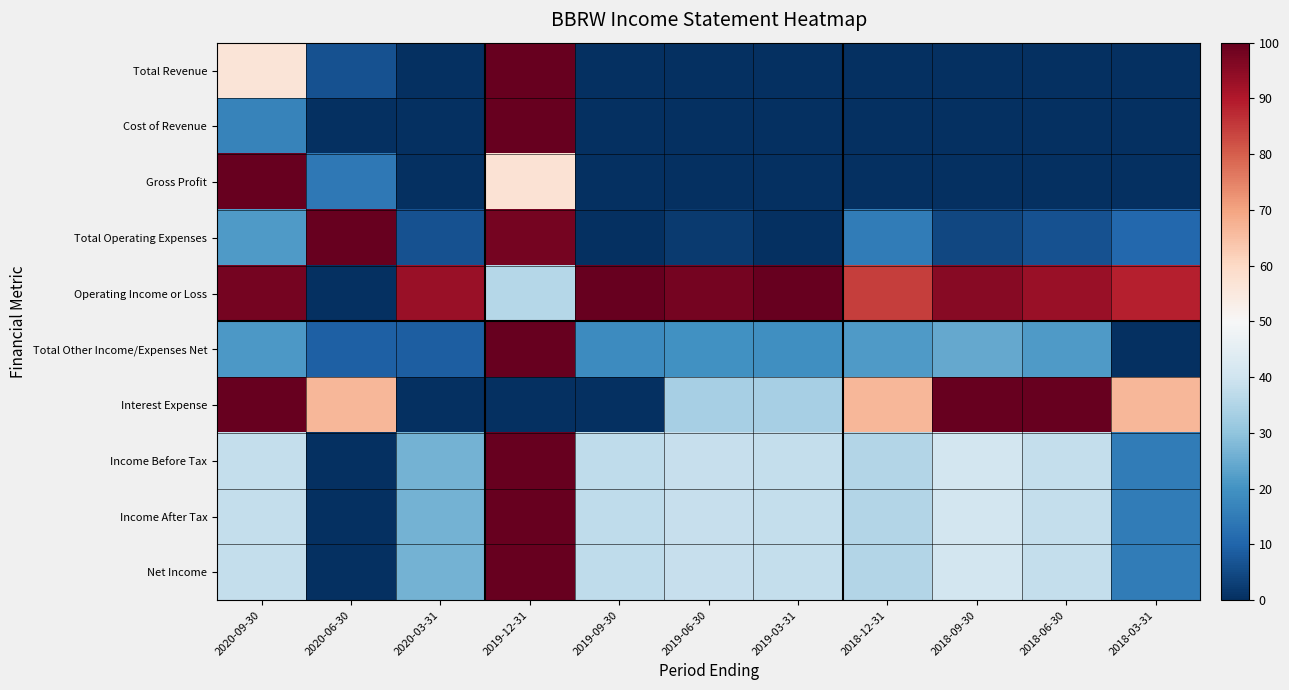

Which series has the largest total across all categories?

Operating Income or Loss